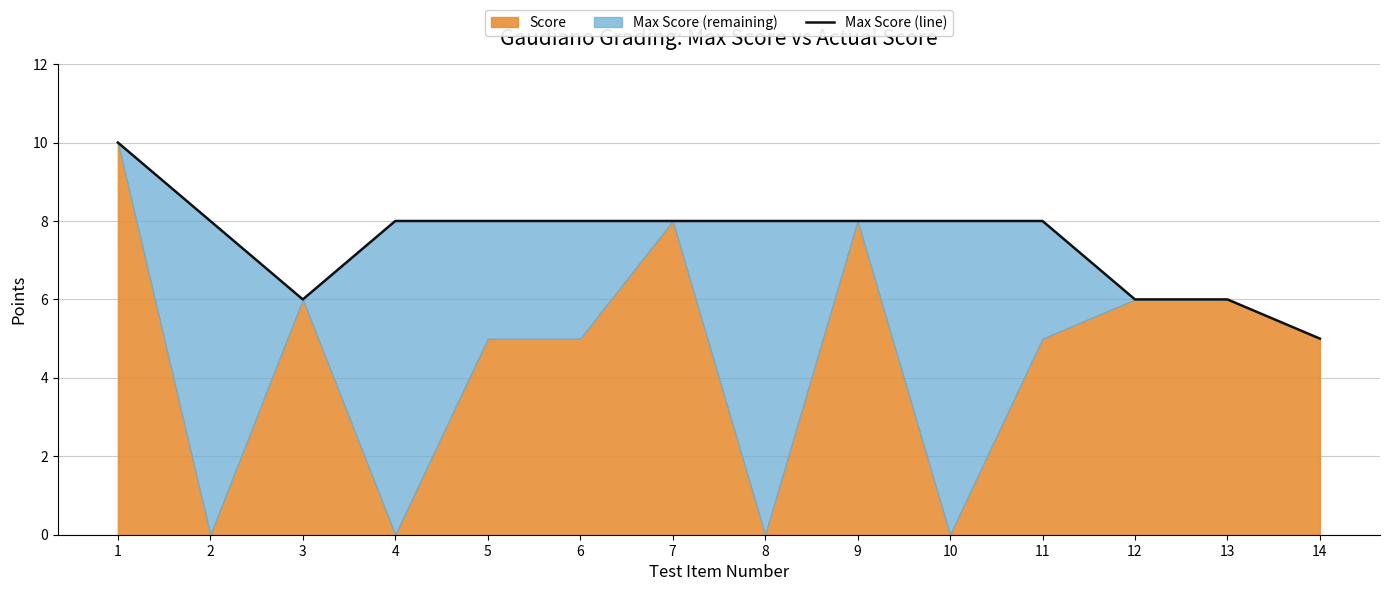

What is the difference between the maximum and minimum values?

5